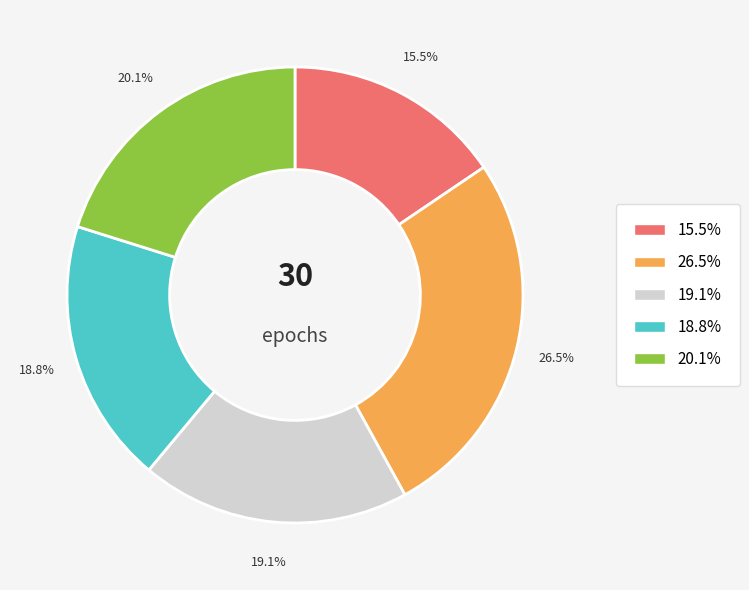

Which has a higher value, 15.5% or 20.1%?

20.1%